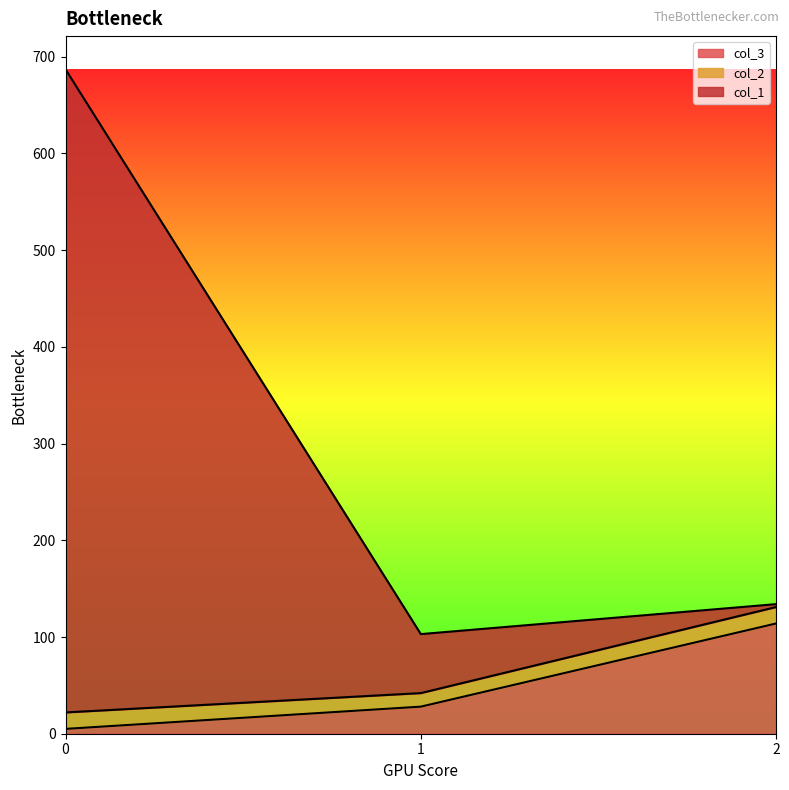

What are all the series names shown in the legend?

col_3, col_2, col_1